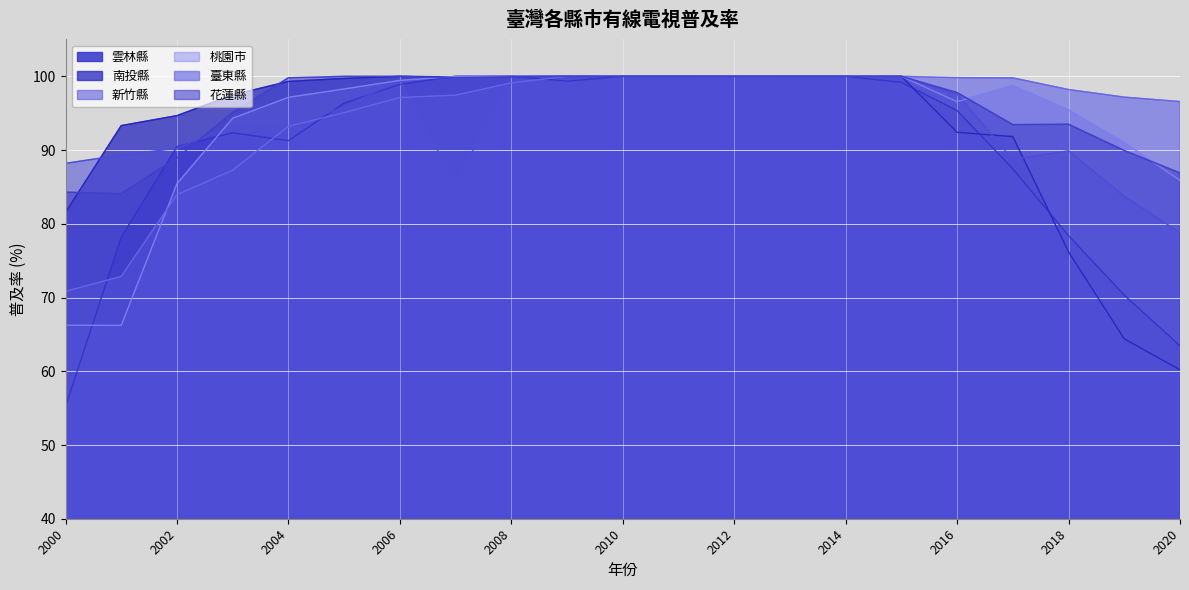

How many times do 桃園市 and 新竹縣 cross each other?

4